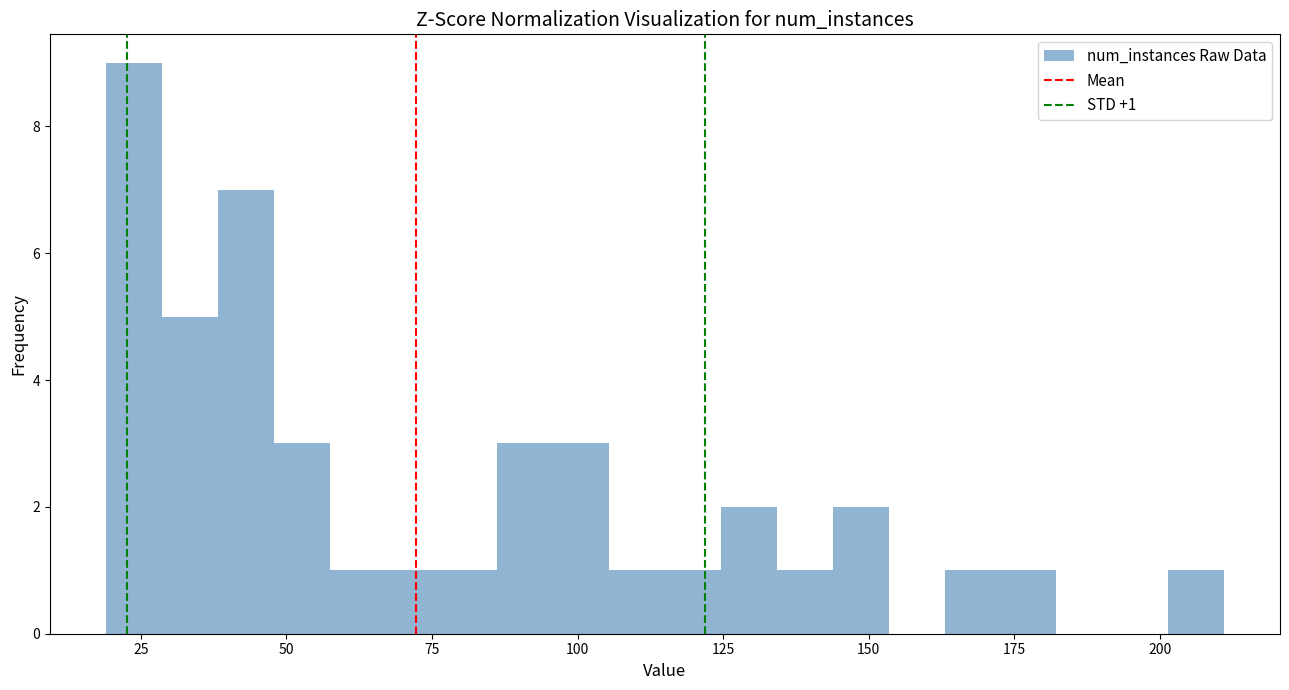

Around what value on the x-axis is the tallest bar? Give the approximate position of its centre, as read against the axis.

25